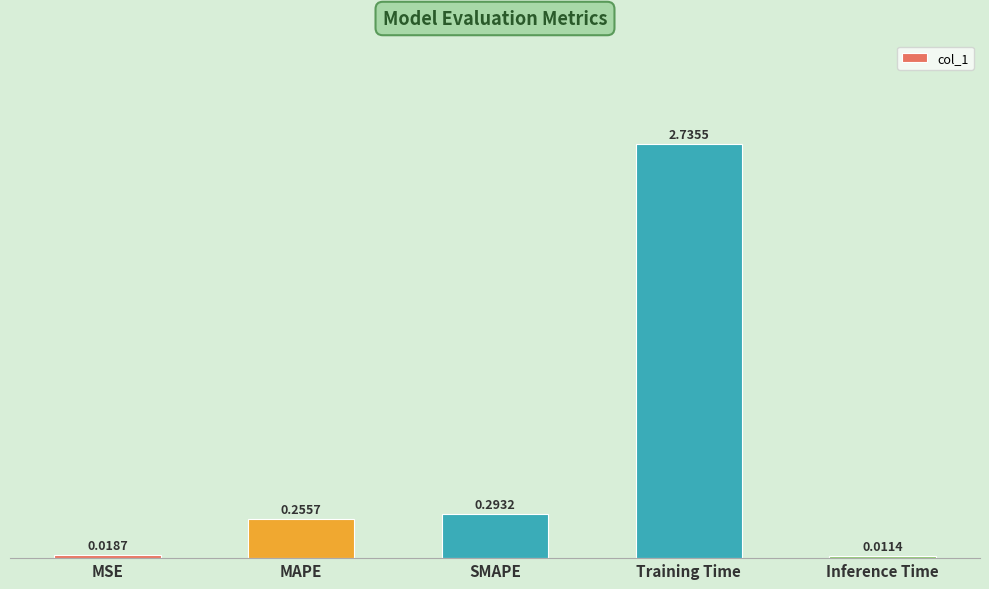

Between MAPE and Training Time, which is larger?

Training Time